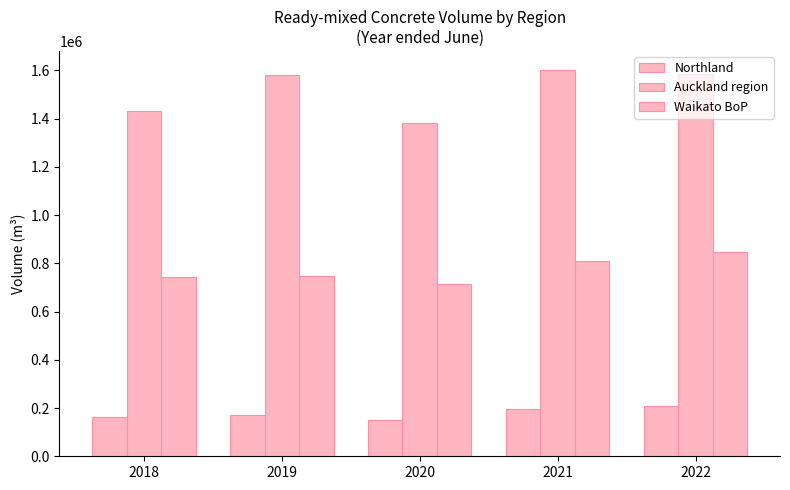

Which series has the widest spread of values?

Auckland region